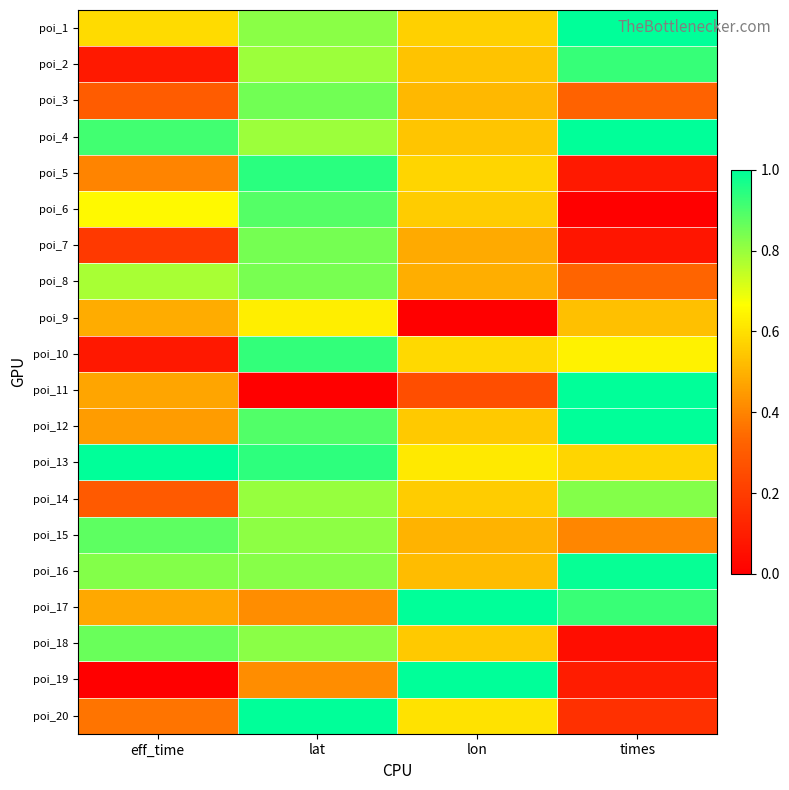

At how many categories does at least one series exceed 0?

4